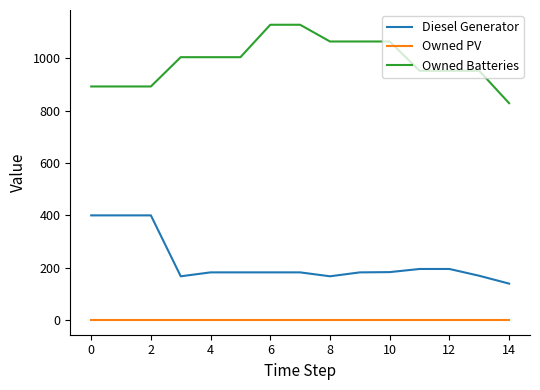

Which series has the largest total across all categories?

Owned Batteries